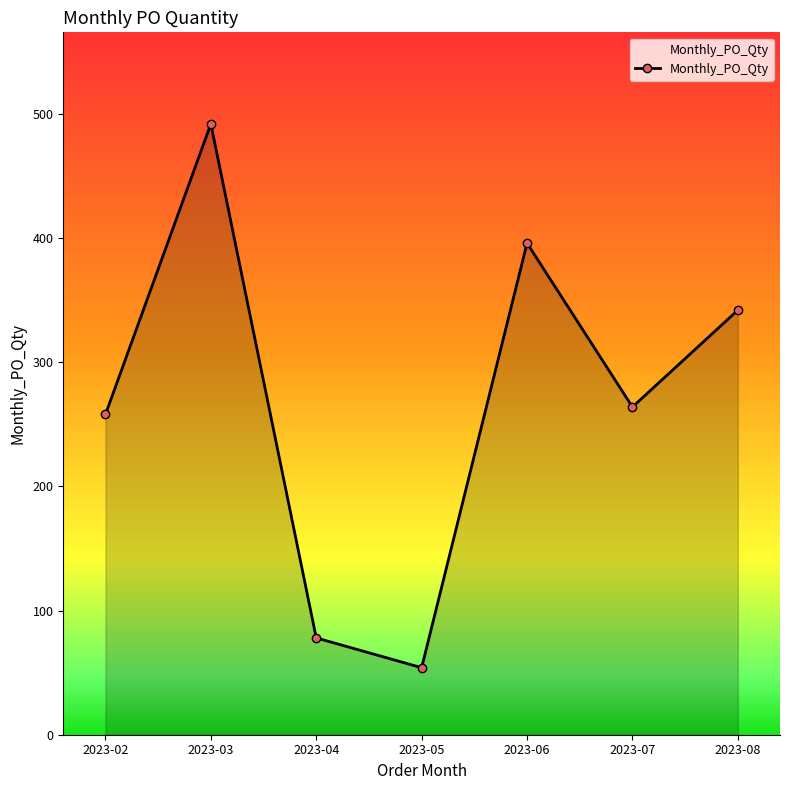

How many lines are shown in the chart?

1